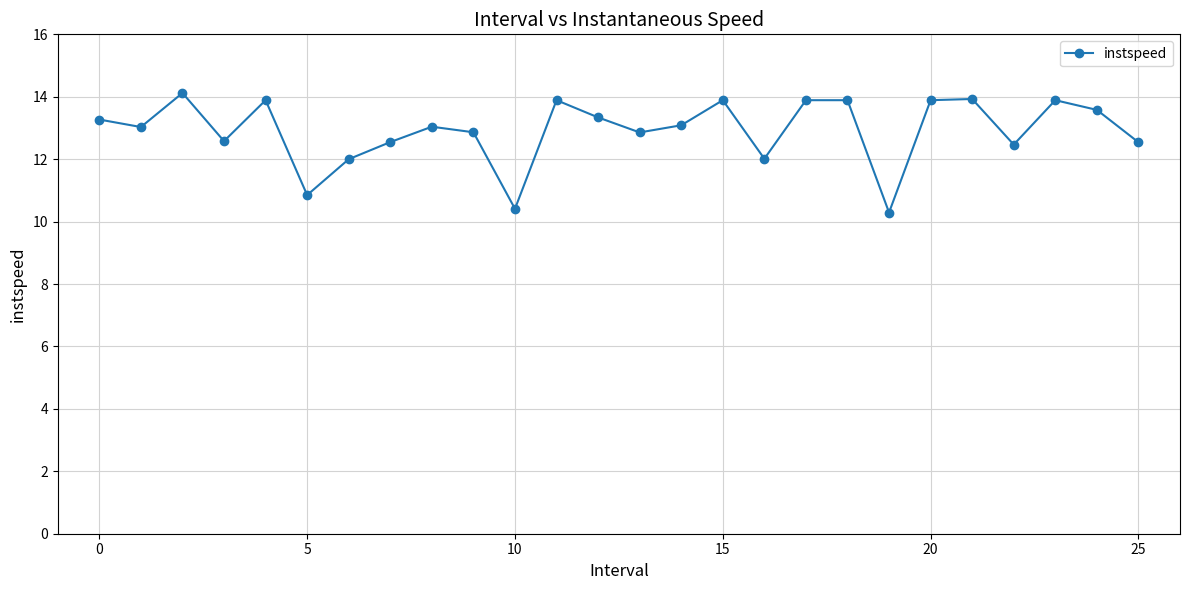

What is the difference between the maximum and second lowest values?

3.7